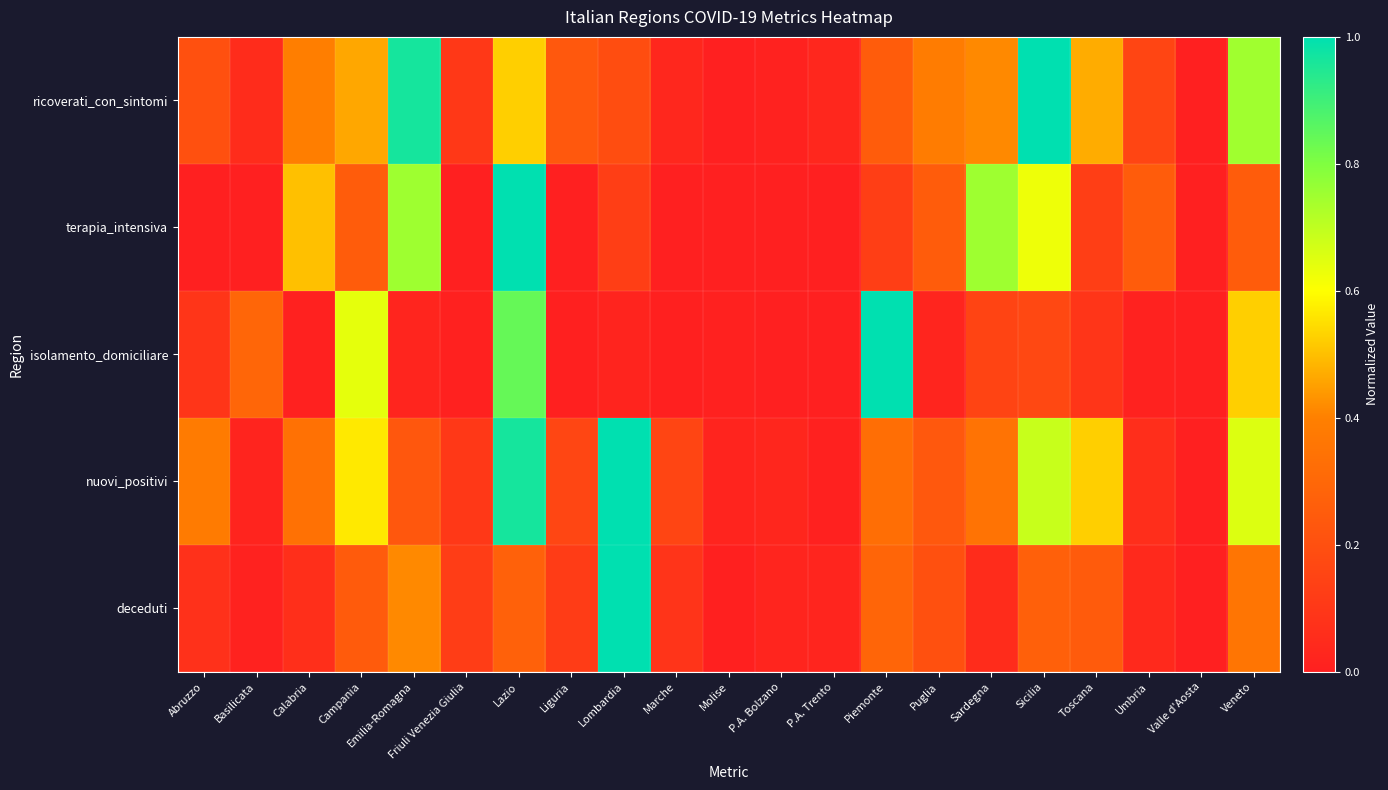

Rank the series by their maximum value, from highest to lowest.

ricoverati_con_sintomi, terapia_intensiva, isolamento_domiciliare, nuovi_positivi, deceduti